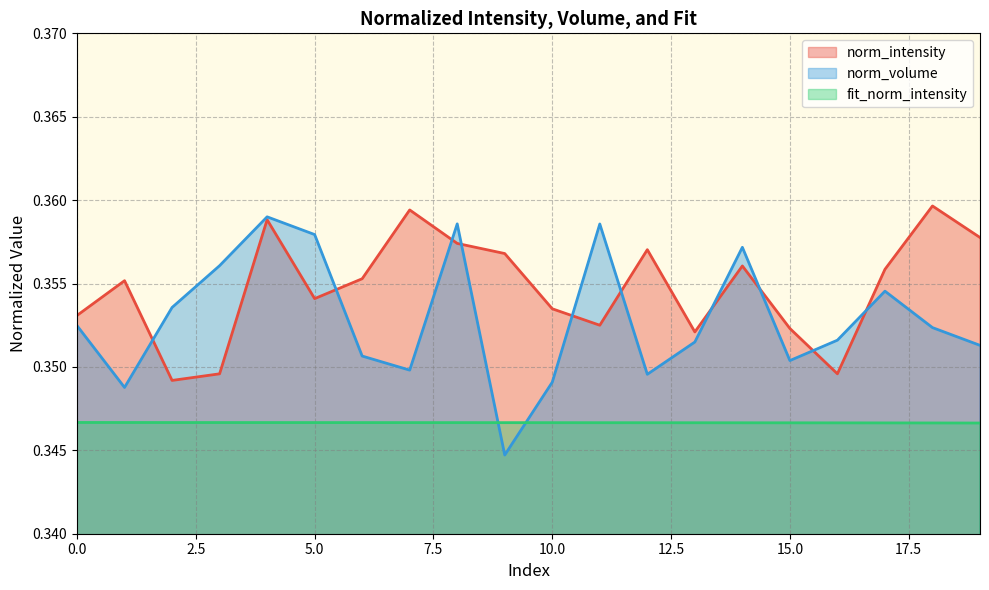

How many distinct data groups are displayed?

3